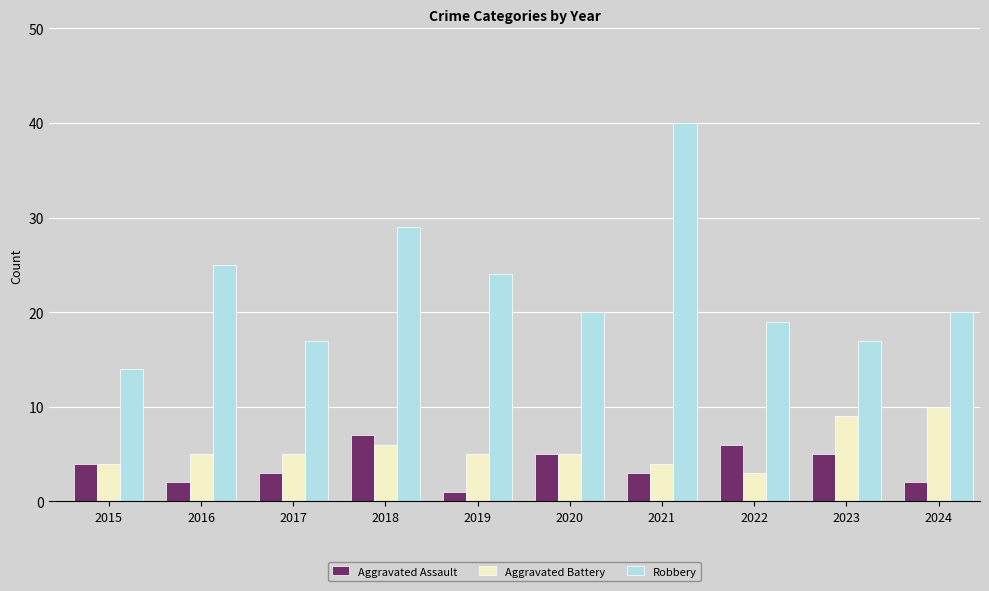

Reading left to right, extract all data points from this chart.

Aggravated Assault: 2015=4	2016=2	2017=3	2018=7	2019=1	2020=5	2021=3	2022=6	2023=5	2024=2
Aggravated Battery: 2015=4	2016=5	2017=5	2018=6	2019=5	2020=5	2021=4	2022=3	2023=9	2024=10
Robbery: 2015=14	2016=25	2017=17	2018=29	2019=24	2020=20	2021=40	2022=19	2023=17	2024=20